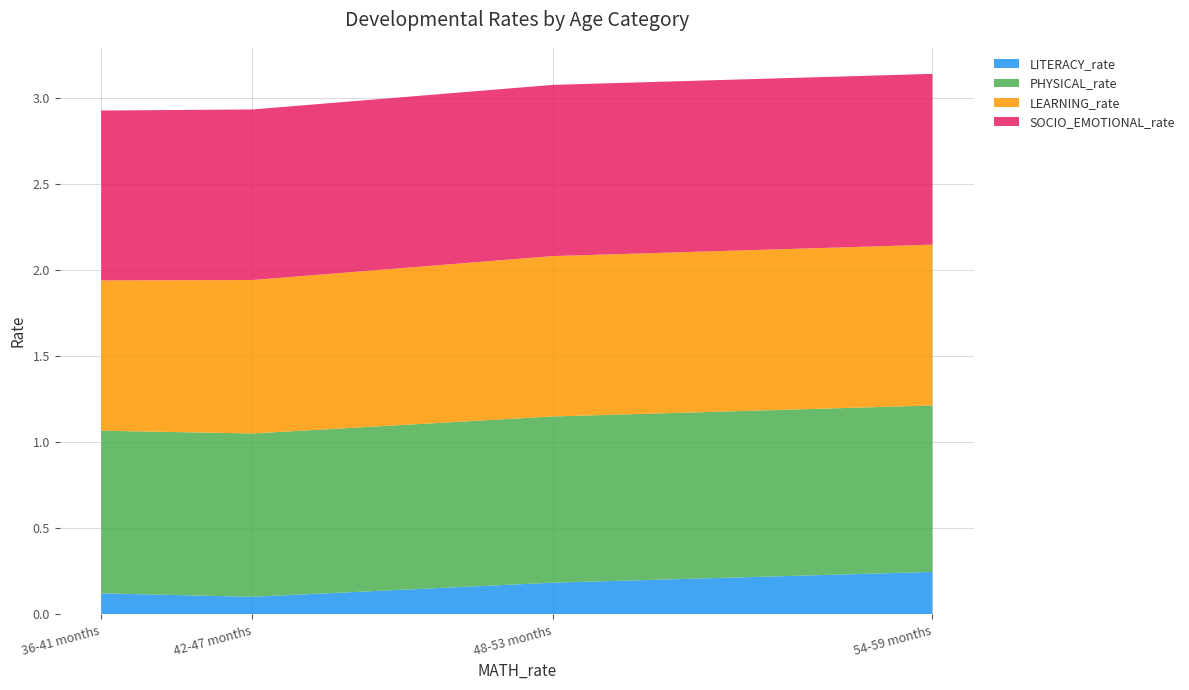

Reading right to left, what are all the values shown in this chart?

LITERACY_rate: 54-59 months=0.2	48-53 months=0.2	42-47 months=0.1	36-41 months=0.1
PHYSICAL_rate: 54-59 months=1.0	48-53 months=1.0	42-47 months=0.9	36-41 months=0.9
LEARNING_rate: 54-59 months=0.9	48-53 months=0.9	42-47 months=0.9	36-41 months=0.9
SOCIO_EMOTIONAL_rate: 54-59 months=1.0	48-53 months=1.0	42-47 months=1.0	36-41 months=1.0